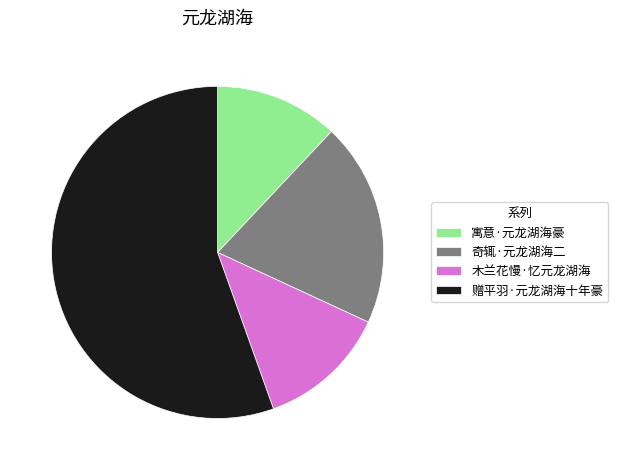

Which slice is the largest?

赠平羽·元龙湖海十年豪